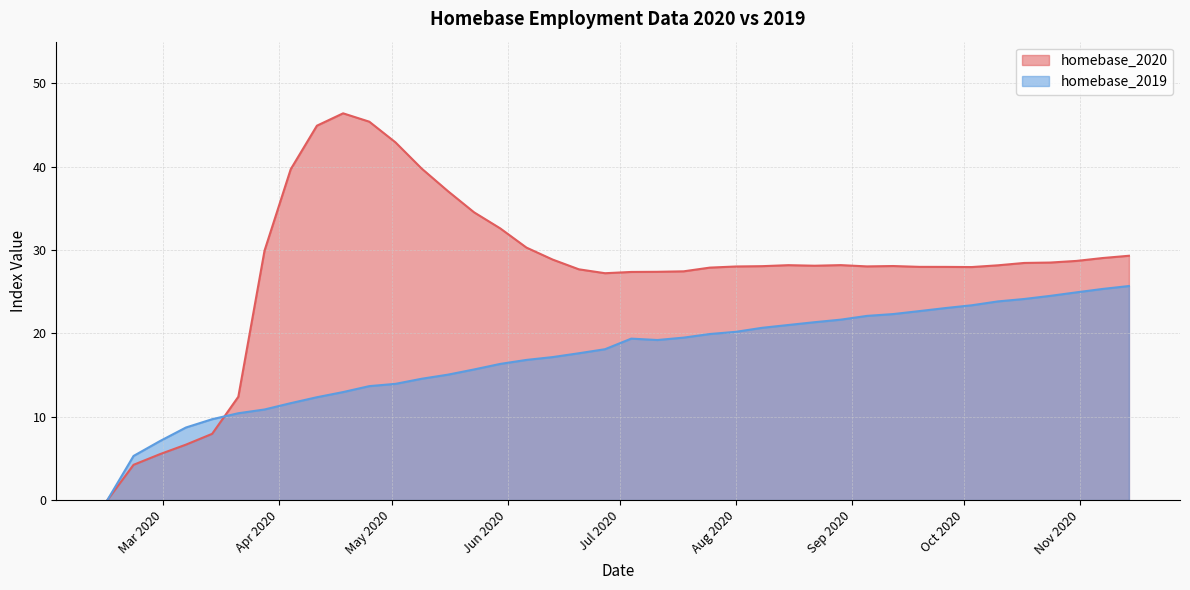

What is the approximate value of homebase_2019 at 2020-10-10?

23.8